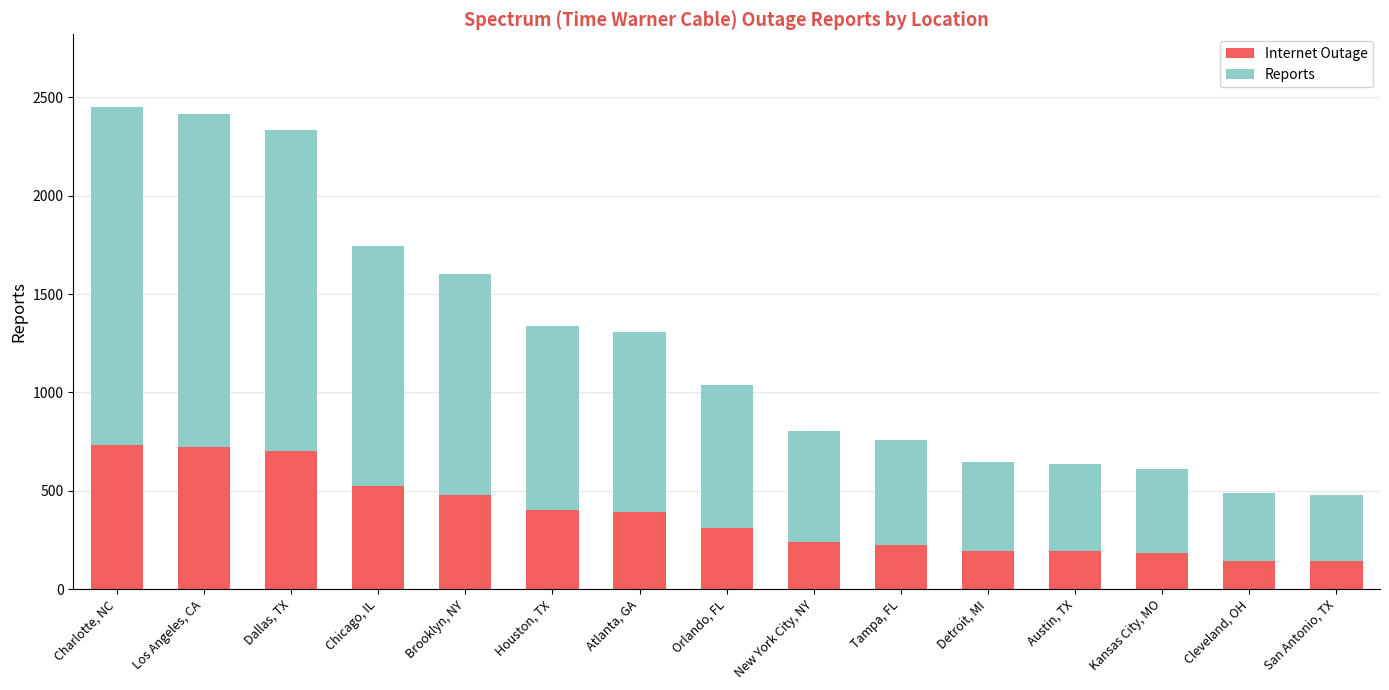

What is the lowest value of the Internet Outage series?

144